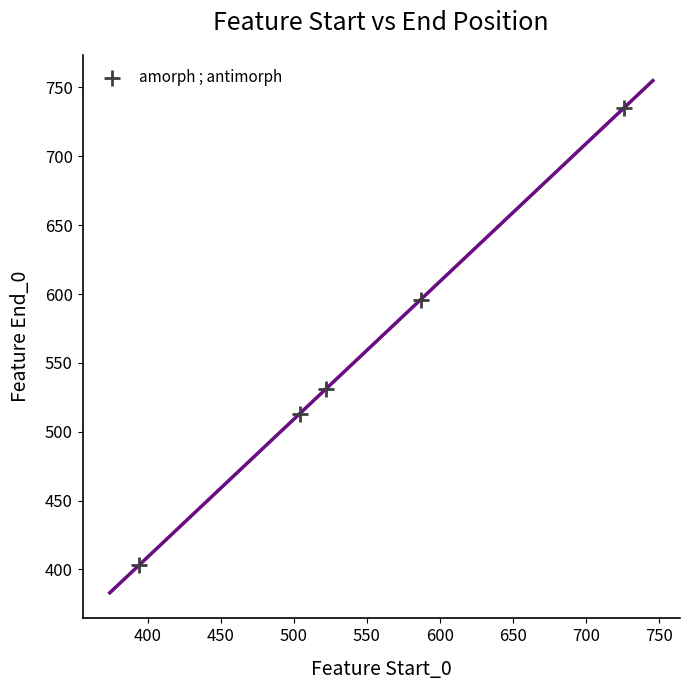

What is the range of X values (max minus min)?

332